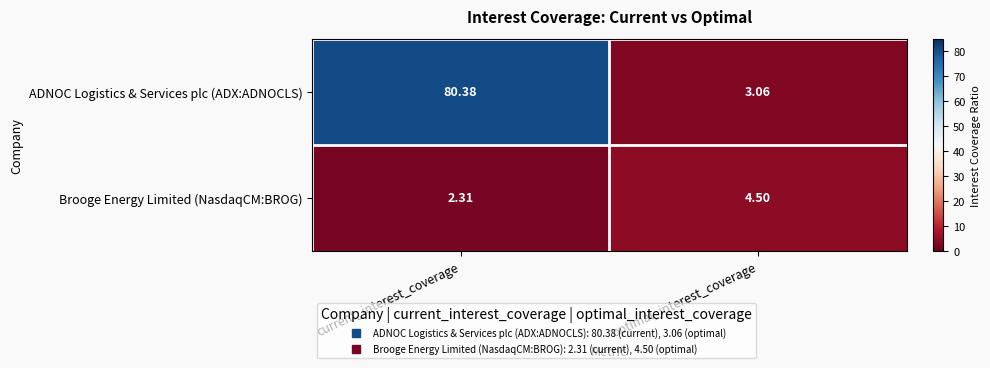

Between current_interest_coverage and optimal_interest_coverage, which series saw the biggest shift?

ADNOC Logistics & Services plc (ADX:ADNOCLS)